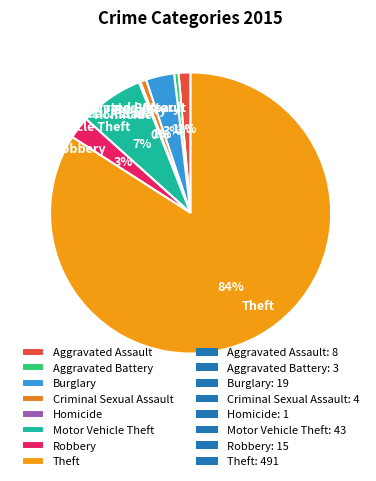

To the nearest percent, what portion does Burglary represent?

3%